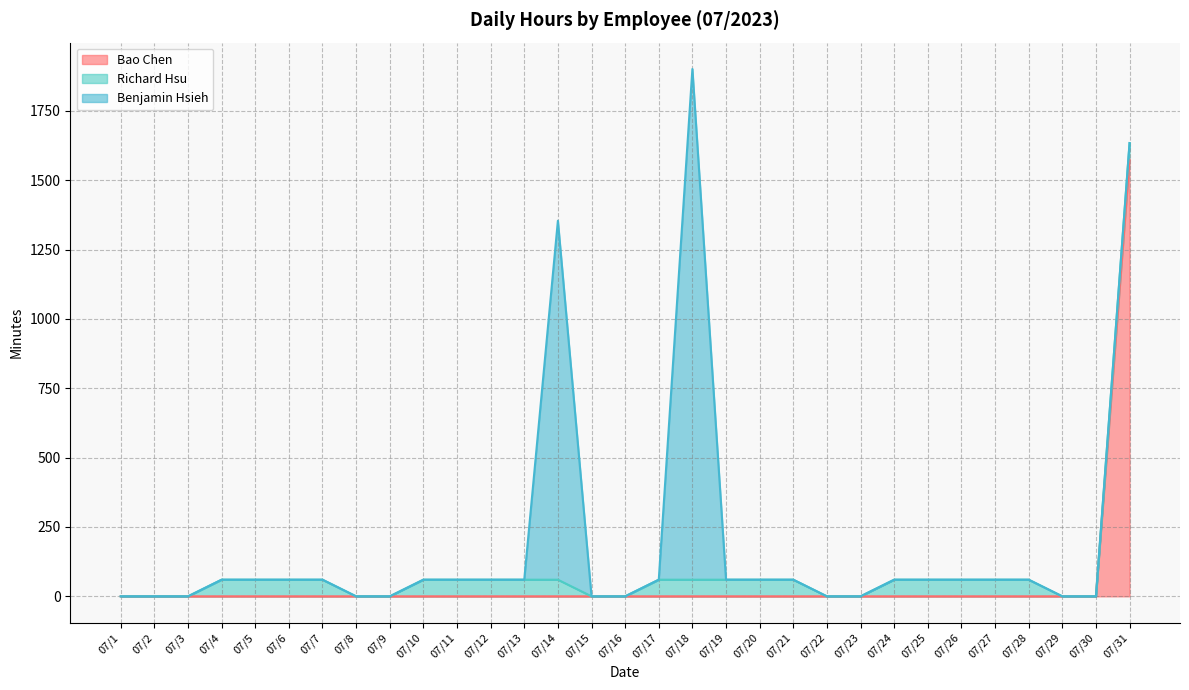

At which label is Richard Hsu closest to 30?

07/1